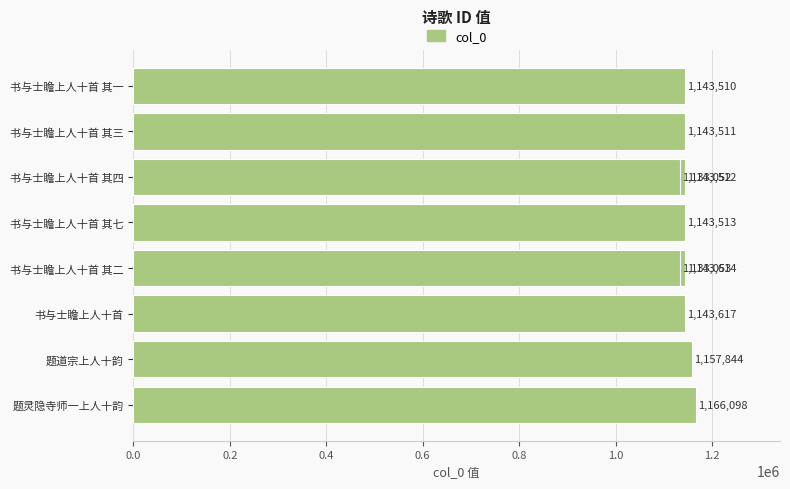

What is the difference between the maximum and minimum values?

33046